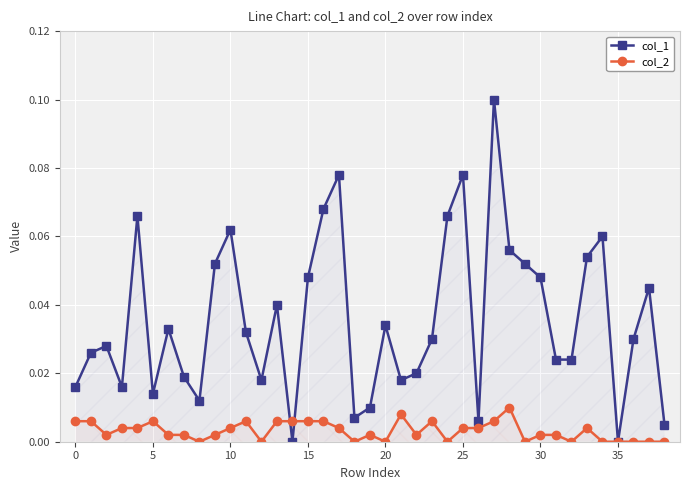

At which category does the chart reach its minimum across all series?

14